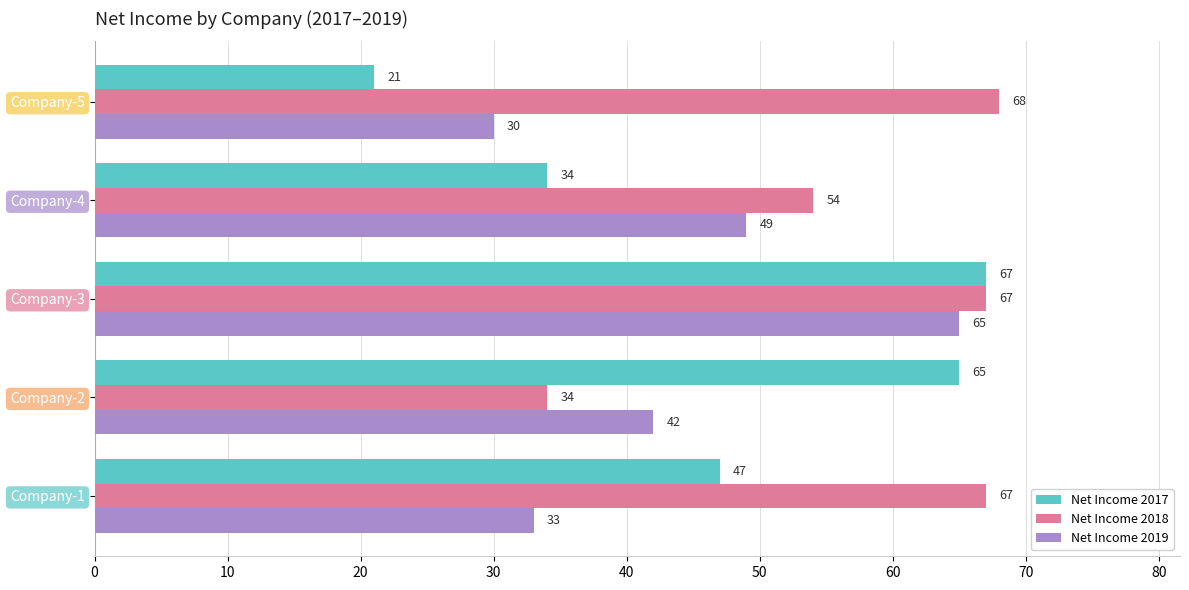

What value does the Net Income 2017 series have at Company-2, to the nearest 5?

65